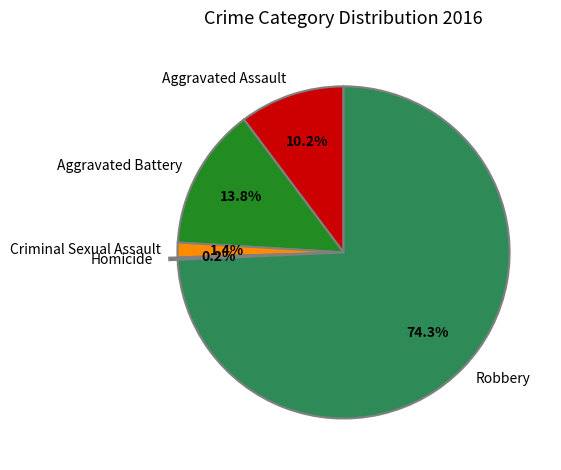

The Aggravated Battery slice represents 6% of the pie. True or false?

False